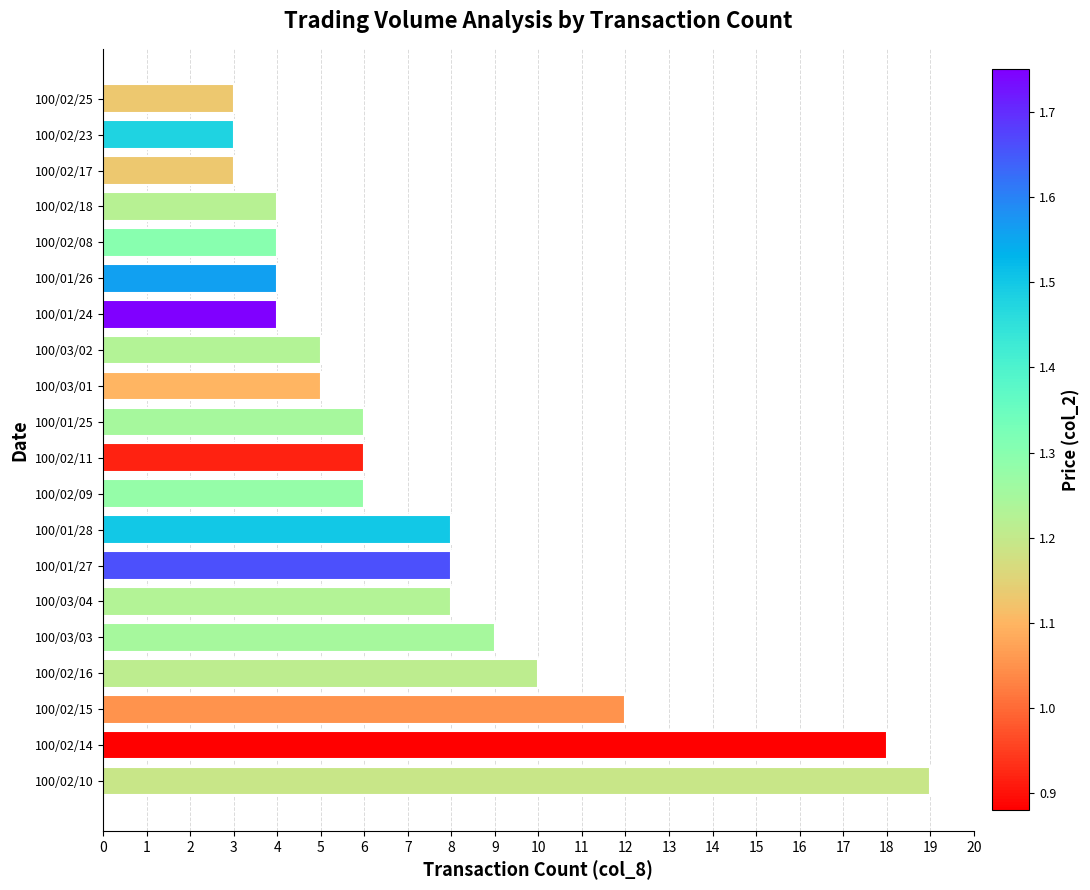

Reading top to bottom, what are all the values shown in this chart?

100/02/25=3	100/02/23=3	100/02/17=3	100/02/18=4	100/02/08=4	100/01/26=4	100/01/24=4	100/03/02=5	100/03/01=5	100/01/25=6	100/02/11=6	100/02/09=6	100/01/28=8	100/01/27=8	100/03/04=8	100/03/03=9	100/02/16=10	100/02/15=12	100/02/14=18	100/02/10=19